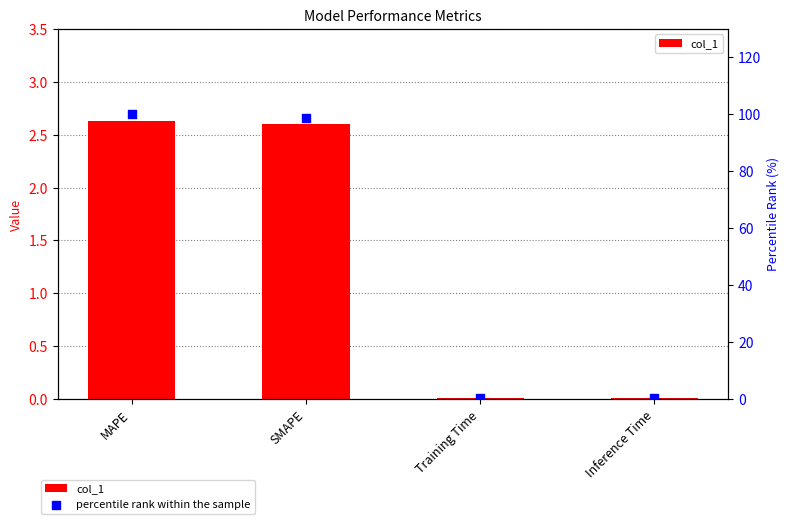

Which series contains the highest Y value?

percentile rank within the sample